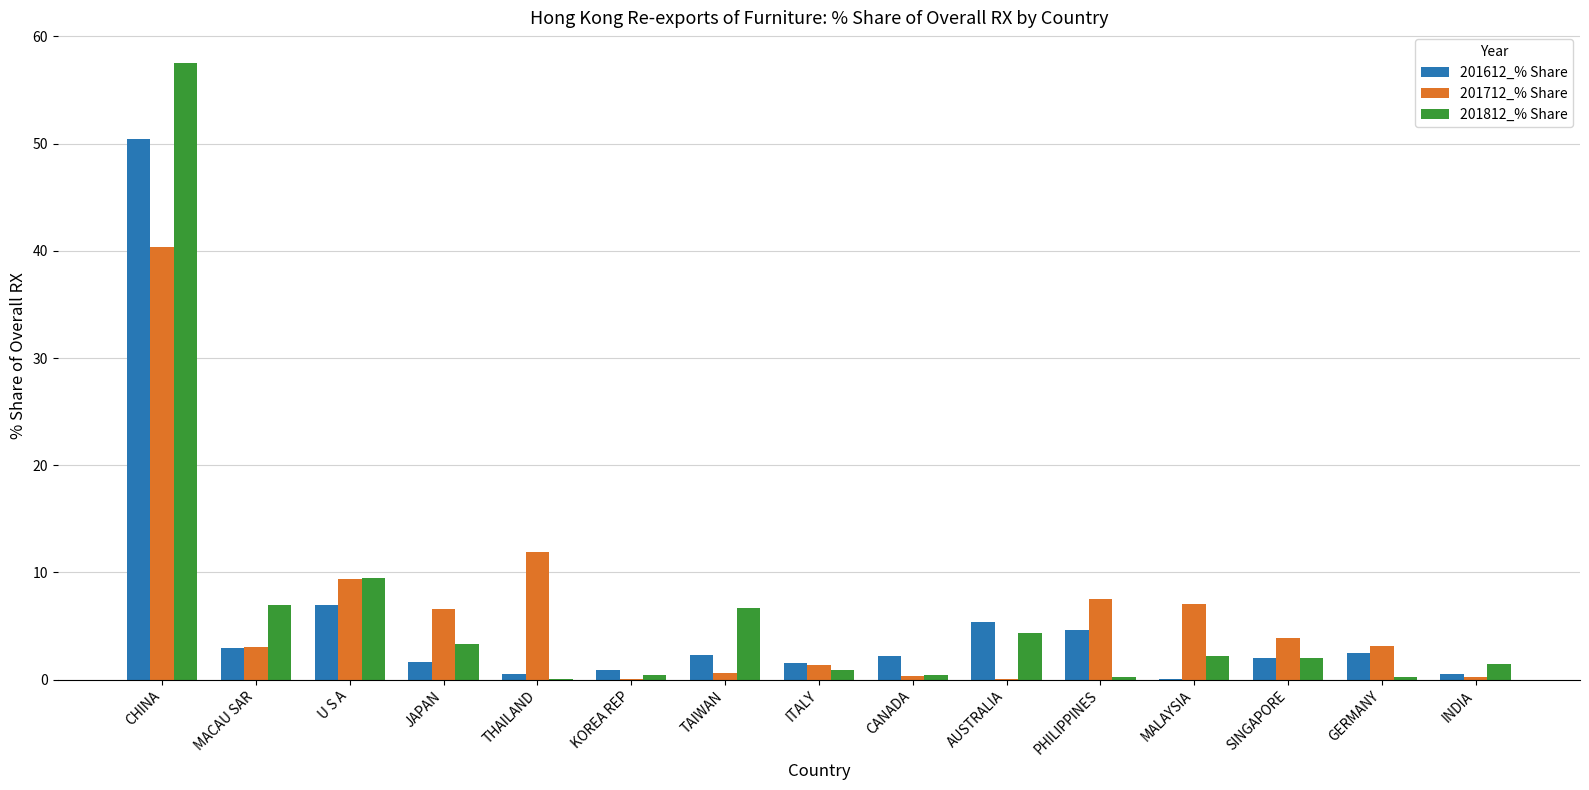

Between CHINA and THAILAND, which series saw the biggest shift?

201812_% Share